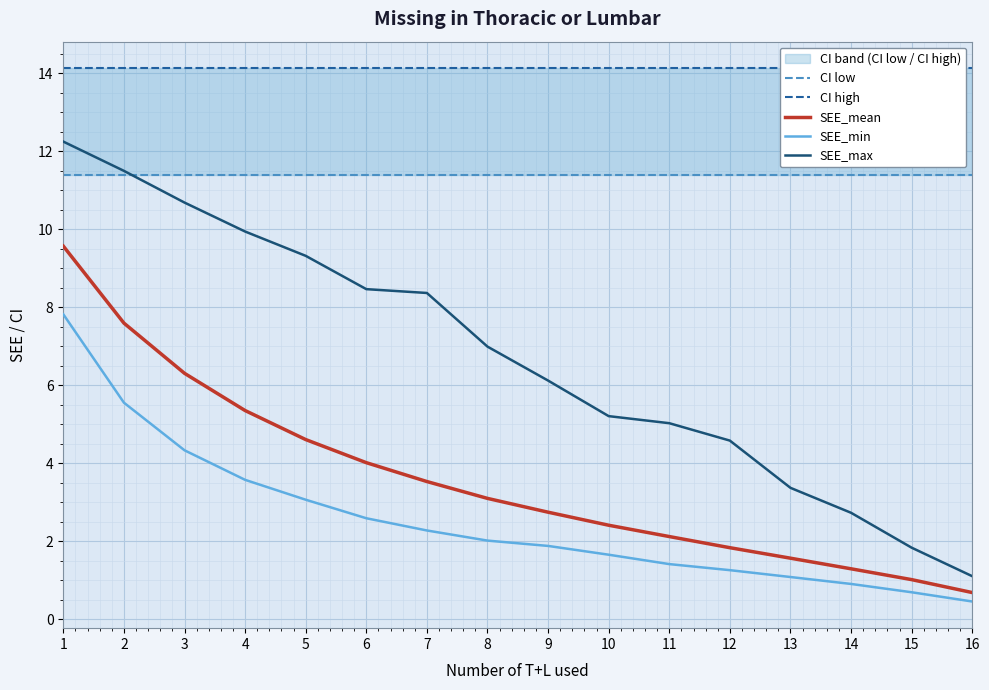

True or false: SEE_max and SEE_mean intersect in this chart.

False